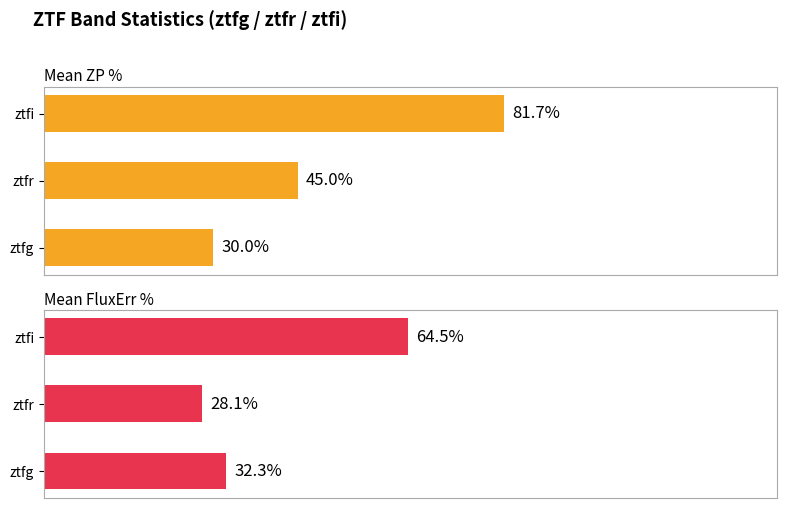

What is the value of the Mean ZP % bar at the 2nd from the left?

45.0